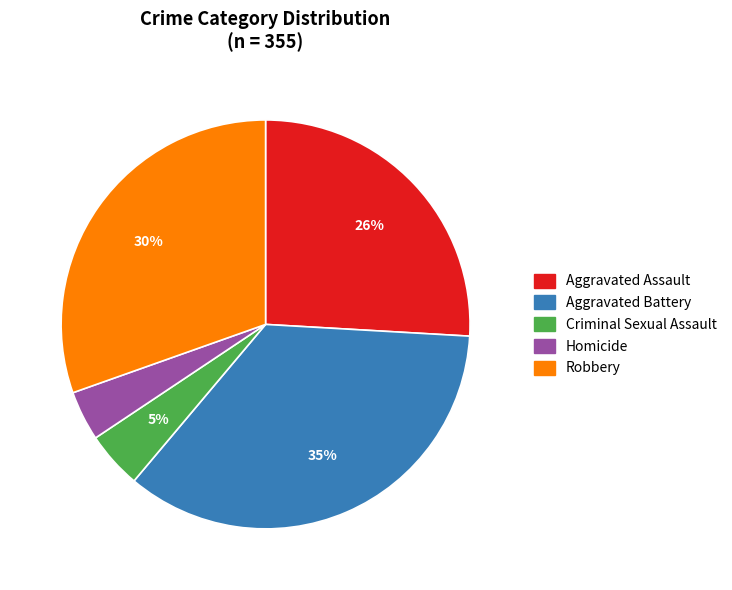

Do Criminal Sexual Assault and Robbery together represent more than half of the pie?

No